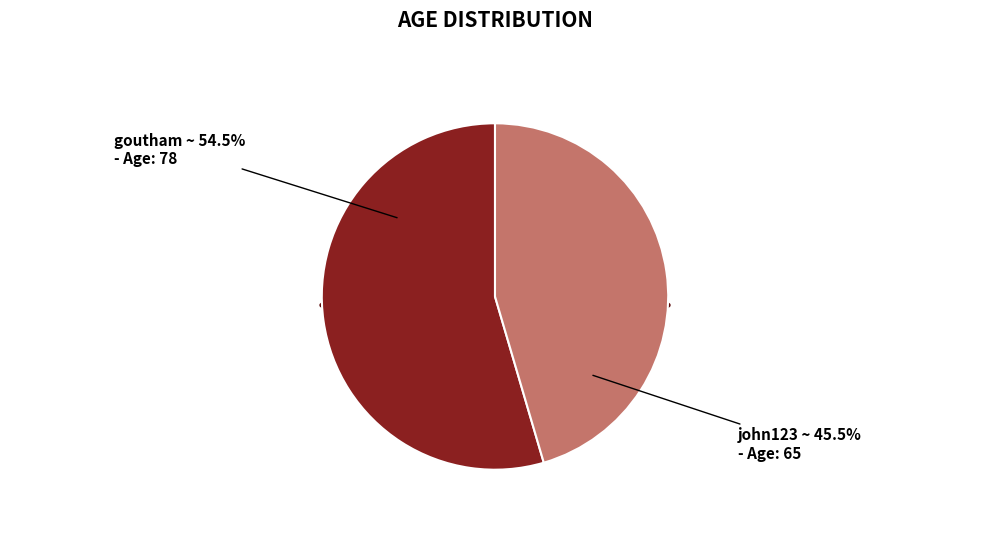

What is the ratio of the value at john123 to the value at goutham?

0.8